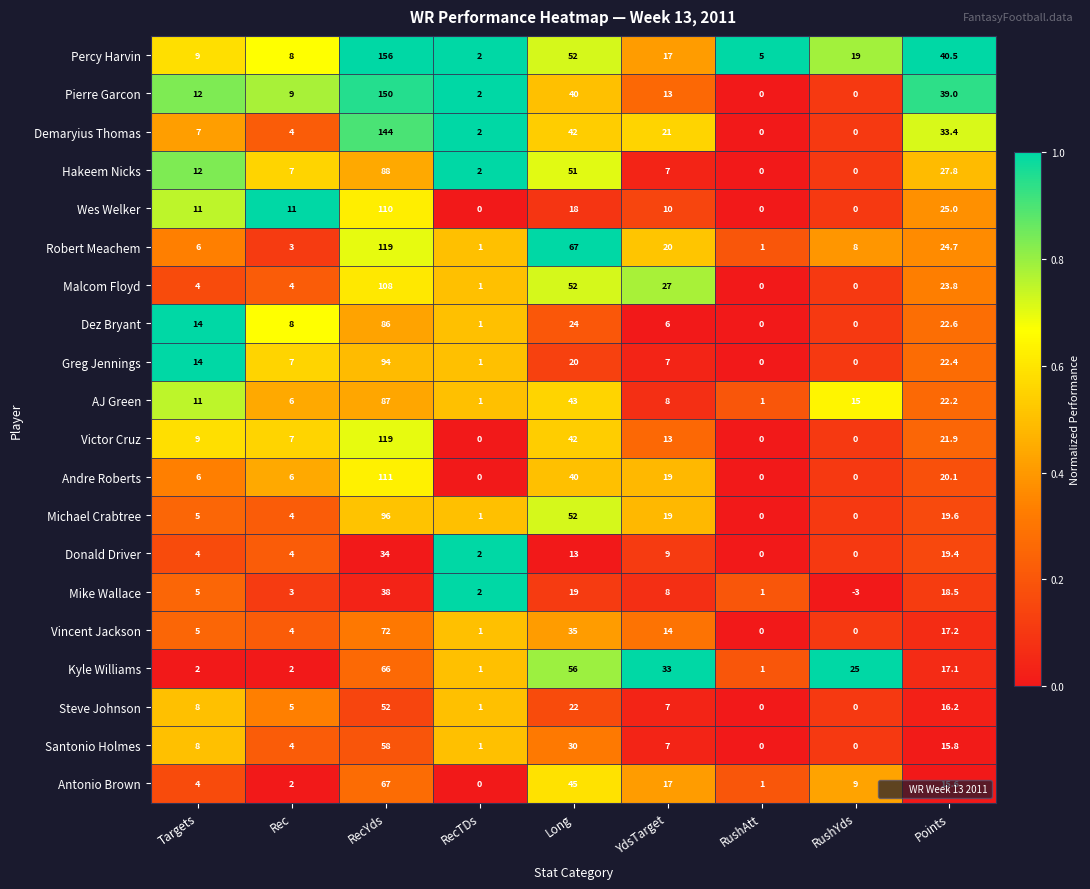

What is the difference between the maximum and minimum values in the Vincent Jackson series?

72.0